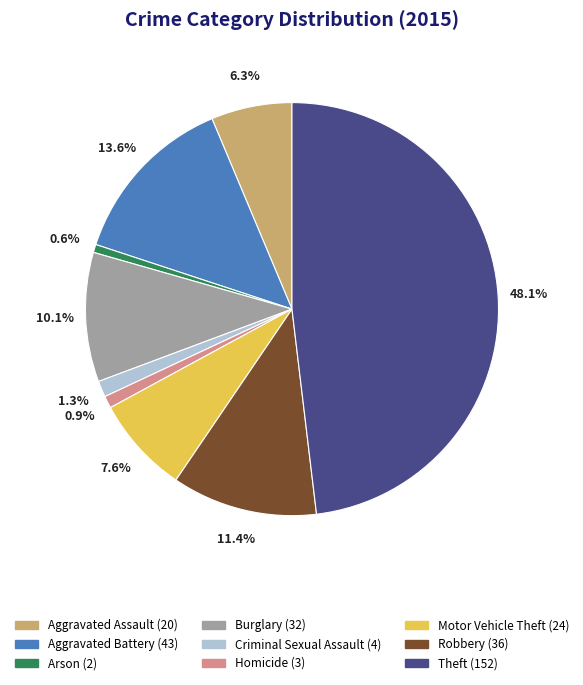

To the nearest percent, what is the combined percentage of Theft and Motor Vehicle Theft?

56%